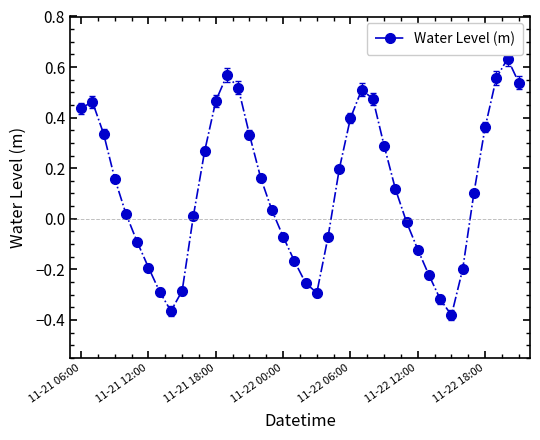

What is the difference between the maximum and minimum values?

1.0